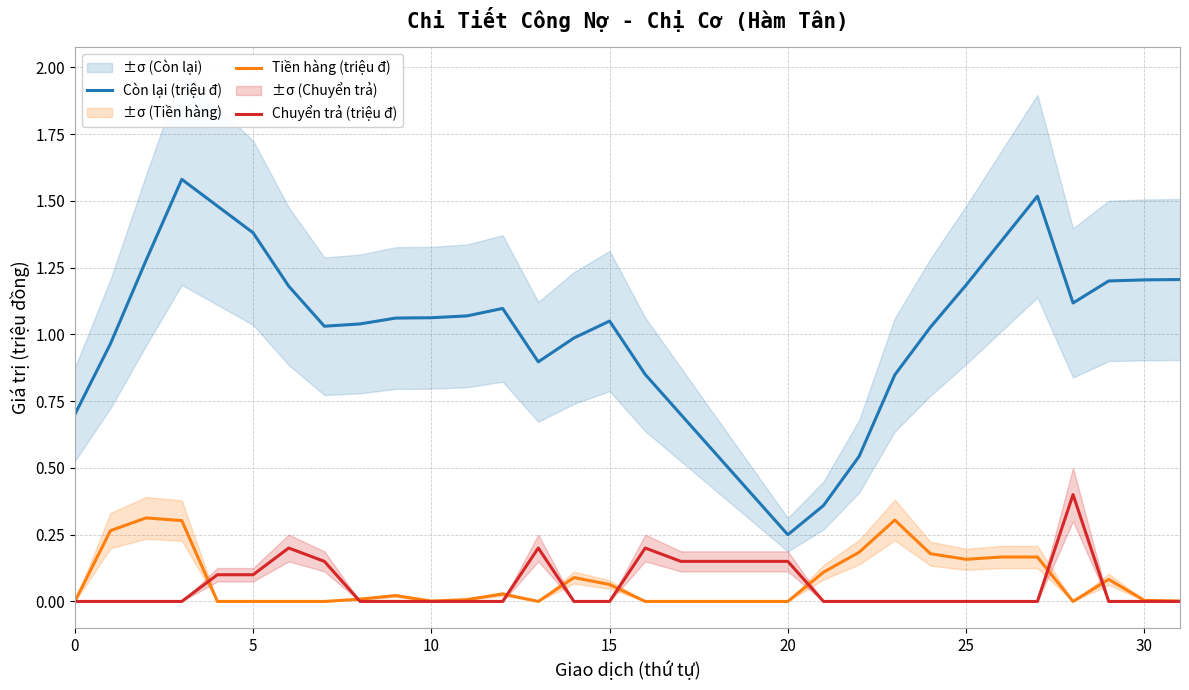

What is the difference between the second highest and minimum values in the Tiền hàng (triệu đ) series?

0.3